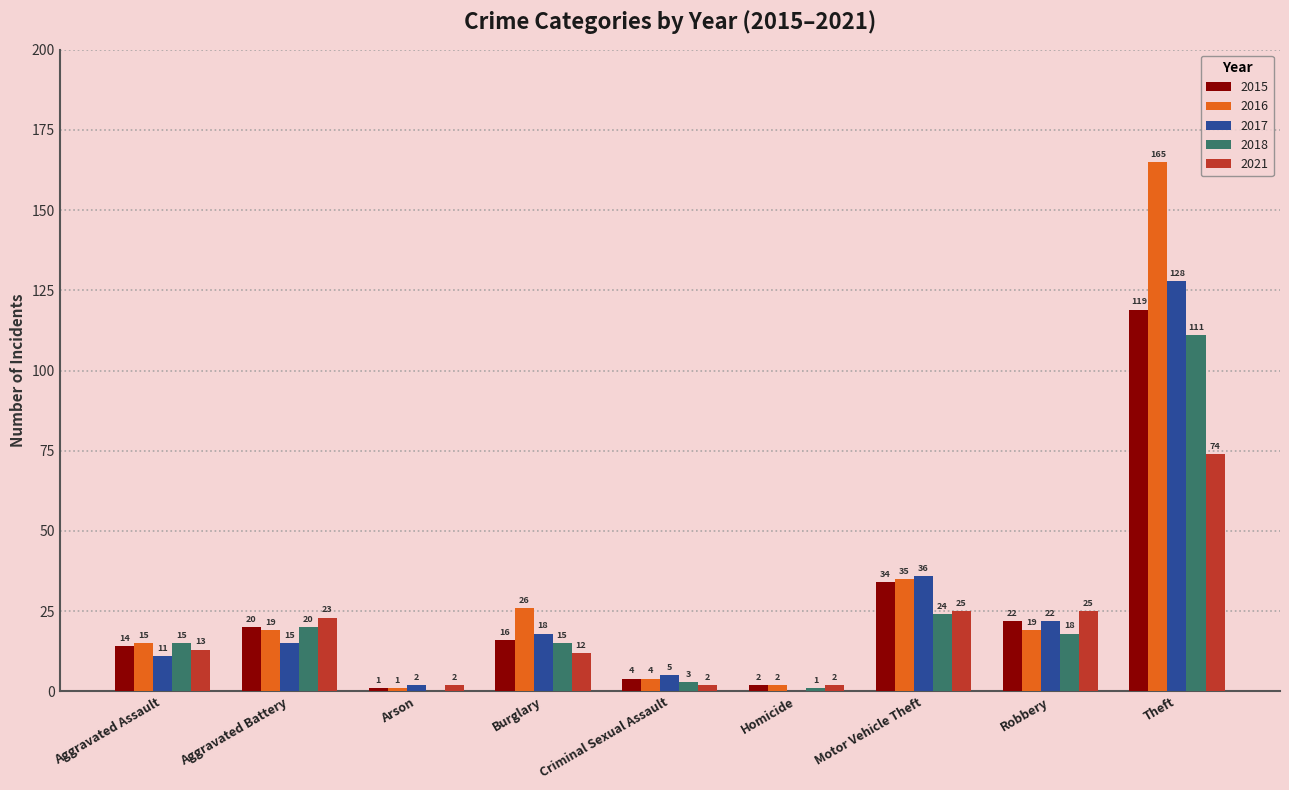

Is the value of 2015 at Theft greater than the value of 2018 at Theft?

Yes